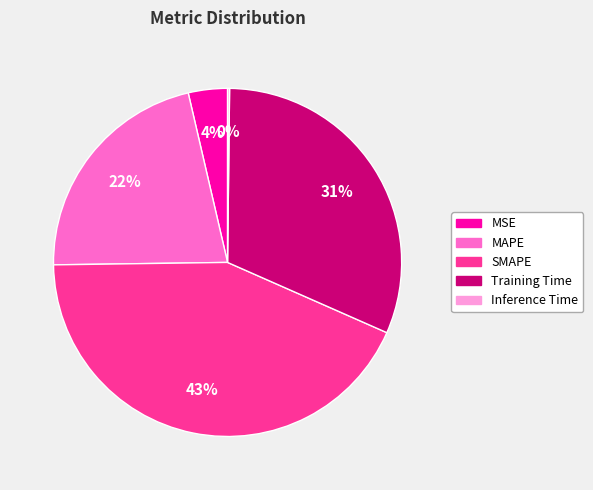

What is the largest slice in the pie chart?

SMAPE